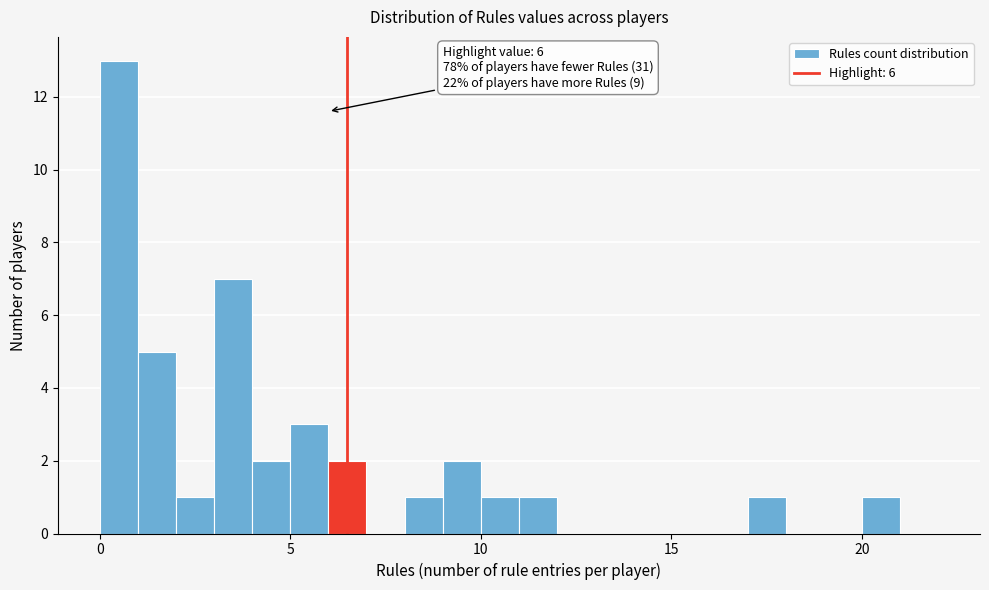

Read against the x-axis, roughly where is the centre of the tallest bar?

0.5